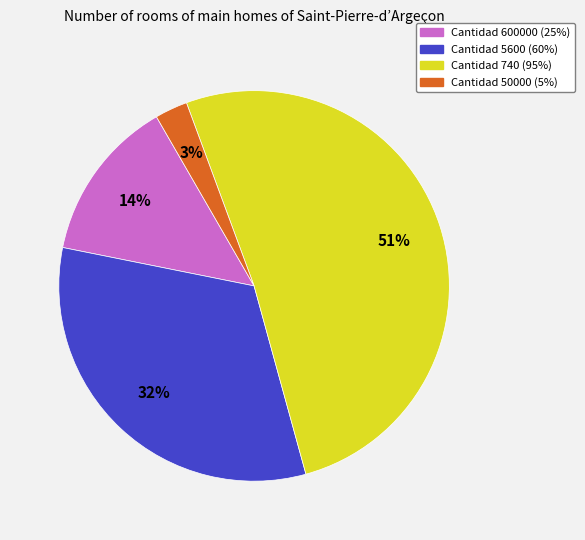

To the nearest percent, what is the average slice percentage?

25%